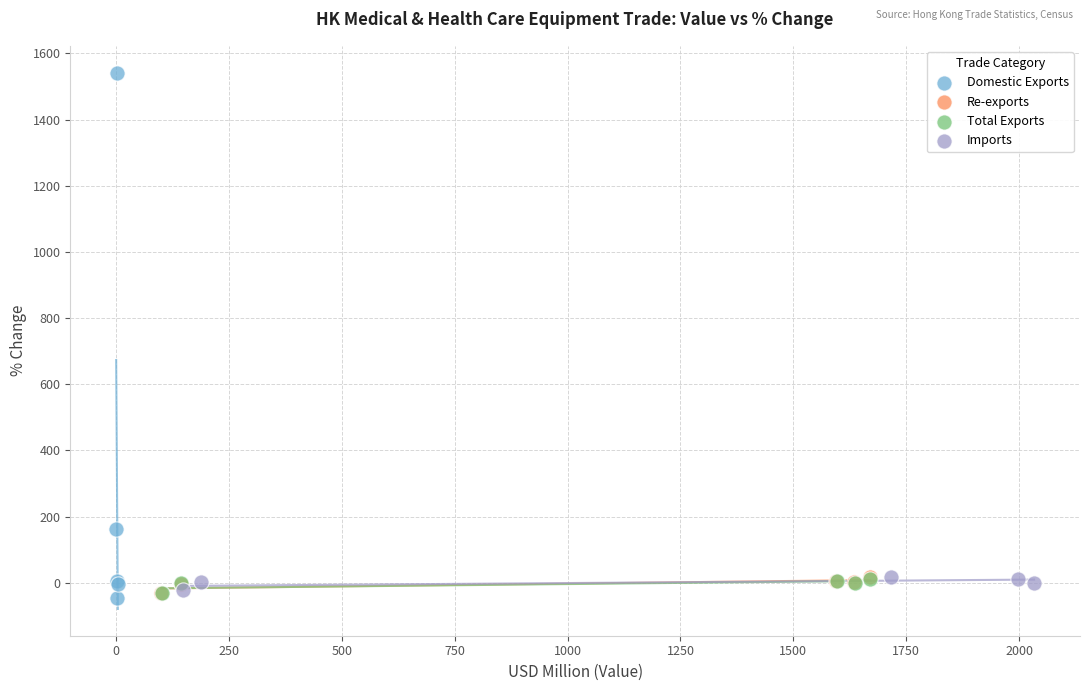

Which series has the widest spread of Y values?

Domestic Exports